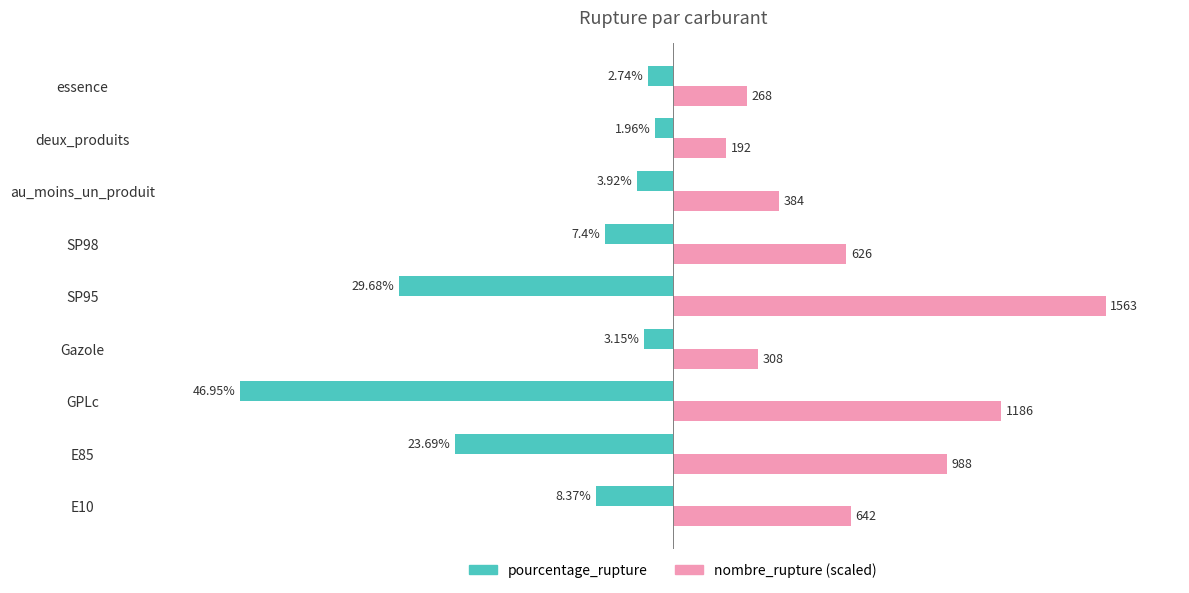

How many series are shown in this chart?

2